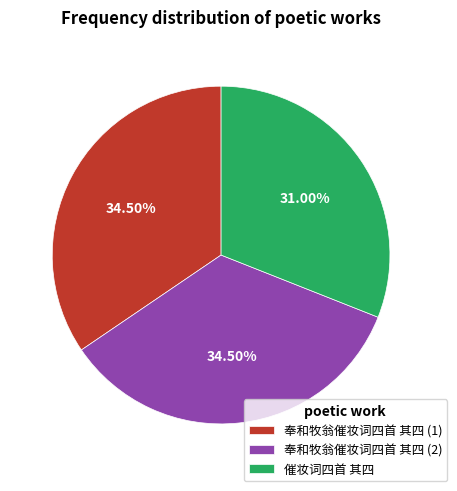

Is there a majority slice in this chart?

No